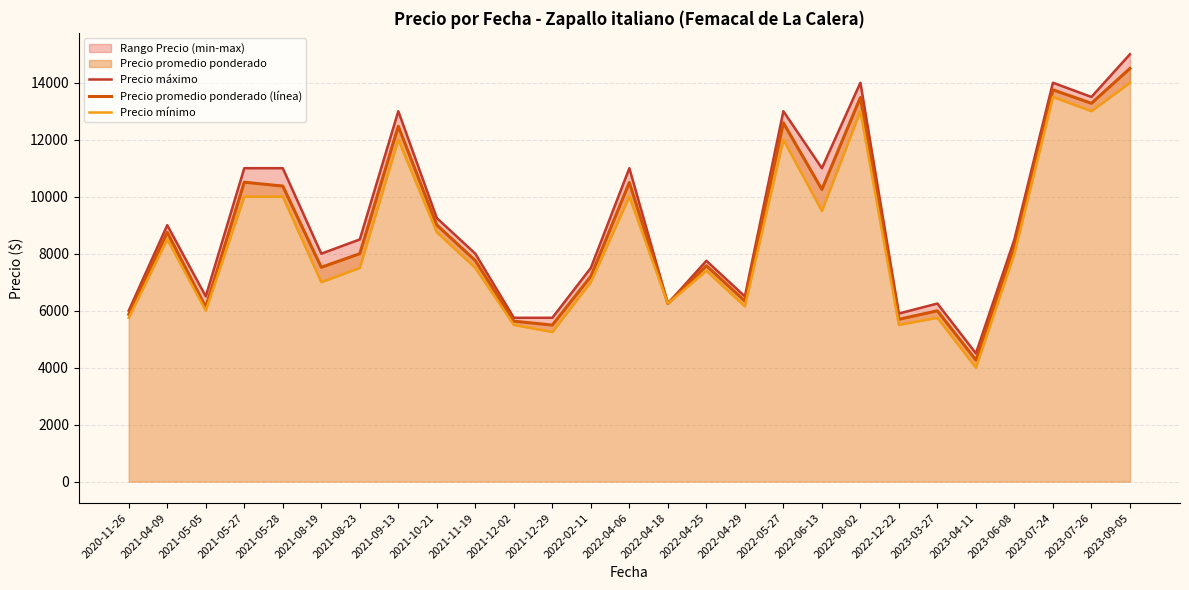

Reading left to right, extract all data points from this chart.

Precio máximo: 2020-11-26=6000.0	2021-04-09=9000.0	2021-05-05=6500.0	2021-05-27=11000.0	2021-05-28=11000.0	2021-08-19=8000.0	2021-08-23=8500.0	2021-09-13=13000.0	2021-10-21=9250.0	2021-11-19=8000.0	2021-12-02=5750.0	2021-12-29=5750.0	2022-02-11=7500.0	2022-04-06=11000.0	2022-04-18=6250.0	2022-04-25=7750.0	2022-04-29=6500.0	2022-05-27=13000.0	2022-06-13=11000.0	2022-08-02=14000.0	2022-12-22=5900.0	2023-03-27=6250.0	2023-04-11=4500.0	2023-06-08=8500.0	2023-07-24=14000.0	2023-07-26=13500.0	2023-09-05=15000.0
Precio promedio ponderado (línea): 2020-11-26=5869.5	2021-04-09=8750.0	2021-05-05=6125.0	2021-05-27=10508.0	2021-05-28=10373.0	2021-08-19=7522.0	2021-08-23=8000.0	2021-09-13=12474.0	2021-10-21=9006.0	2021-11-19=7759.0	2021-12-02=5630.5	2021-12-29=5494.0	2022-02-11=7205.5	2022-04-06=10500.0	2022-04-18=6250.0	2022-04-25=7578.0	2022-04-29=6340.5	2022-05-27=12590.5	2022-06-13=10255.0	2022-08-02=13483.0	2022-12-22=5697.0	2023-03-27=5995.5	2023-04-11=4266.0	2023-06-08=8252.0	2023-07-24=13750.0	2023-07-26=13278.0	2023-09-05=14500.0
Precio mínimo: 2020-11-26=5750.0	2021-04-09=8500.0	2021-05-05=6000.0	2021-05-27=10000.0	2021-05-28=10000.0	2021-08-19=7000.0	2021-08-23=7500.0	2021-09-13=12000.0	2021-10-21=8750.0	2021-11-19=7500.0	2021-12-02=5500.0	2021-12-29=5250.0	2022-02-11=7000.0	2022-04-06=10000.0	2022-04-18=6250.0	2022-04-25=7400.0	2022-04-29=6150.0	2022-05-27=12000.0	2022-06-13=9500.0	2022-08-02=13000.0	2022-12-22=5500.0	2023-03-27=5750.0	2023-04-11=4000.0	2023-06-08=8000.0	2023-07-24=13500.0	2023-07-26=13000.0	2023-09-05=14000.0